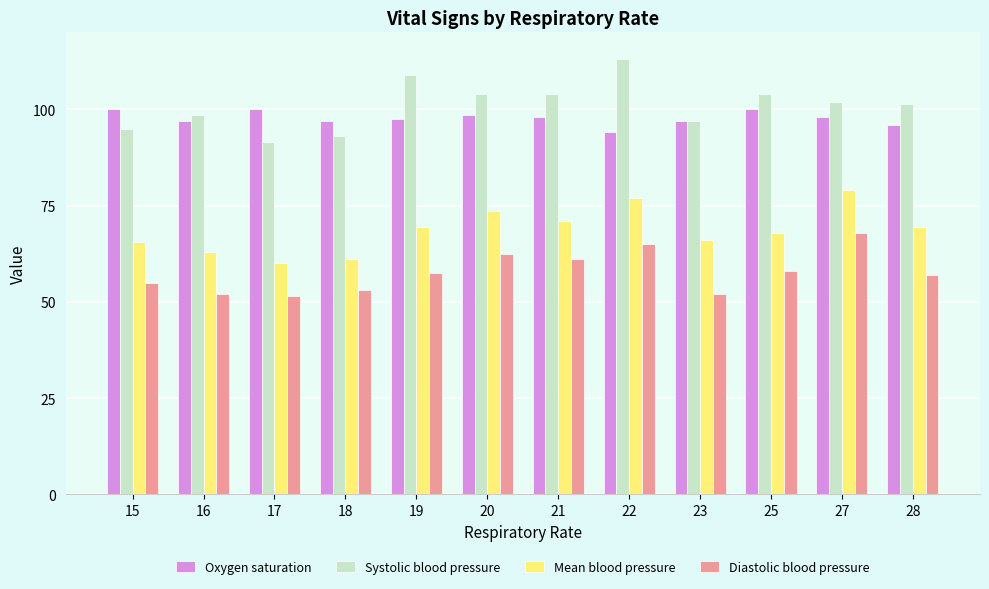

What is the value of the Oxygen saturation bar at the 9th from the left?

97.0